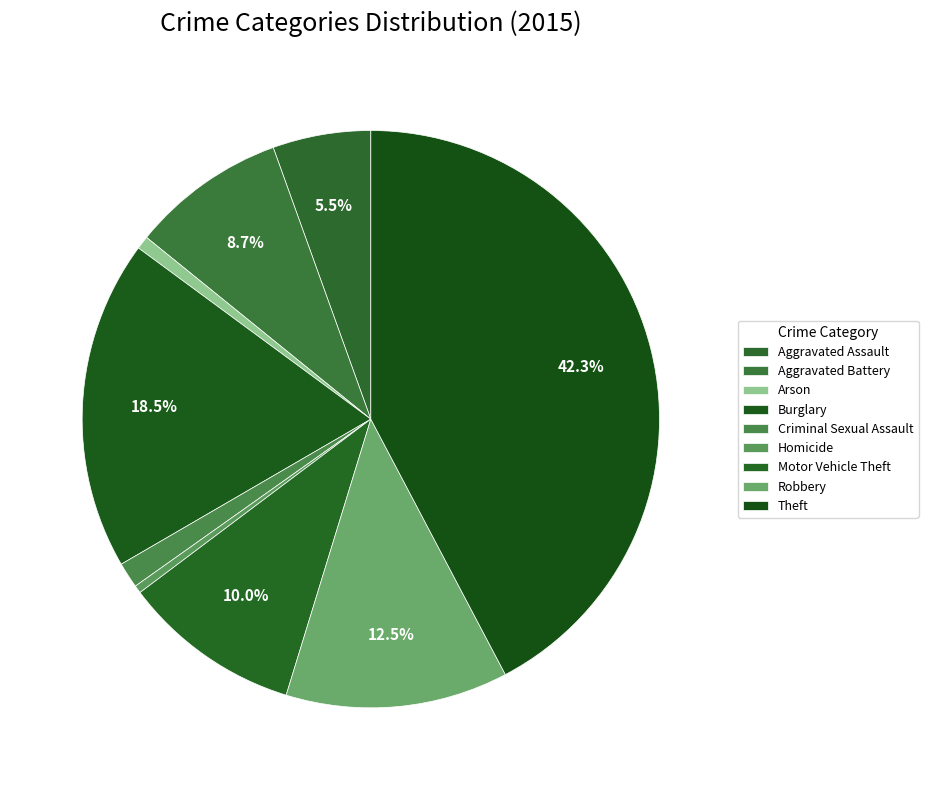

Count the number of slices in the pie.

9